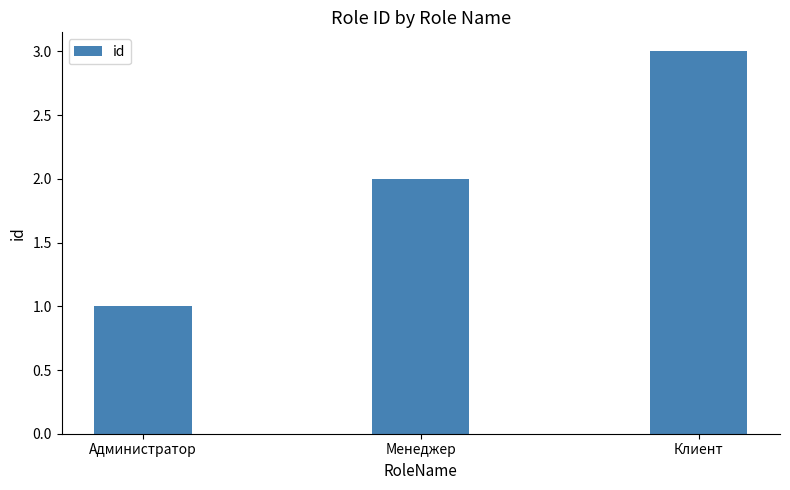

List the labels in order of value, smallest first.

Администратор, Менеджер, Клиент